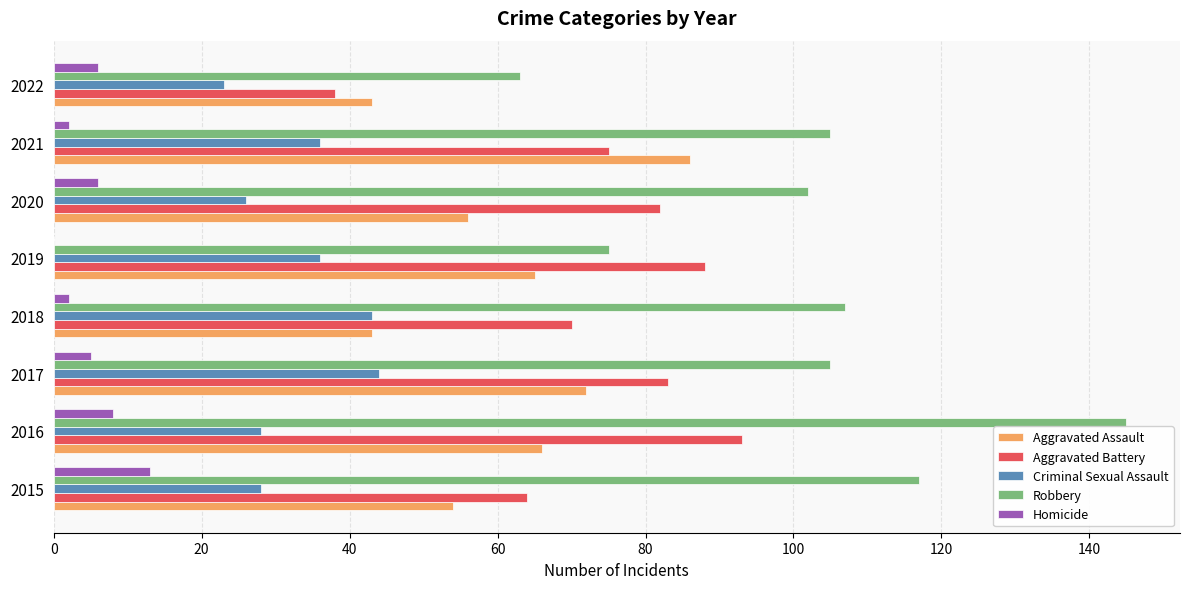

What is the maximum value for Criminal Sexual Assault?

44